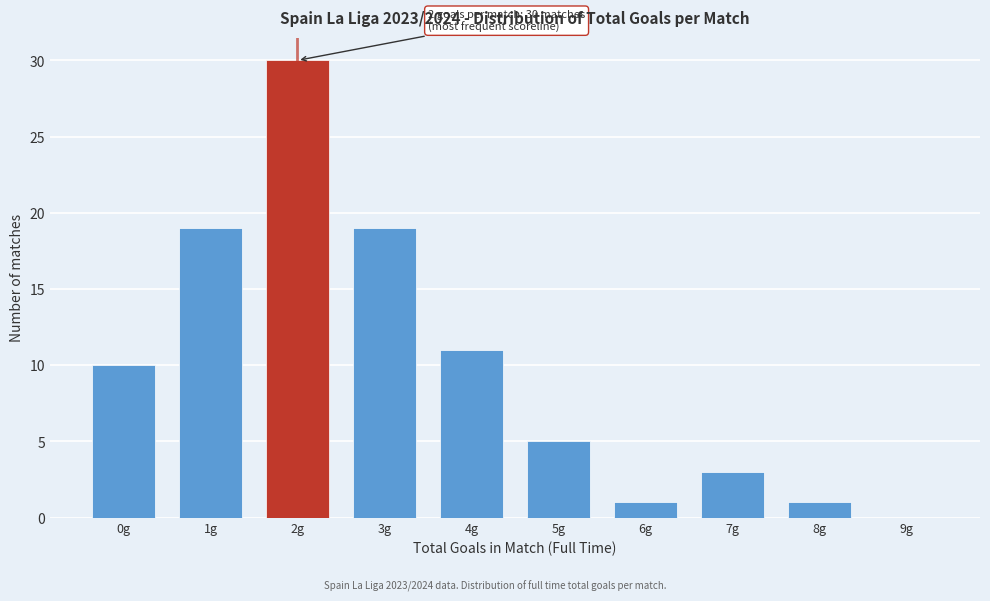

Reading left to right, extract all data points from this chart.

0g=10	1g=19	2g=30	3g=19	4g=11	5g=5	6g=1	7g=3	8g=1	9g=0